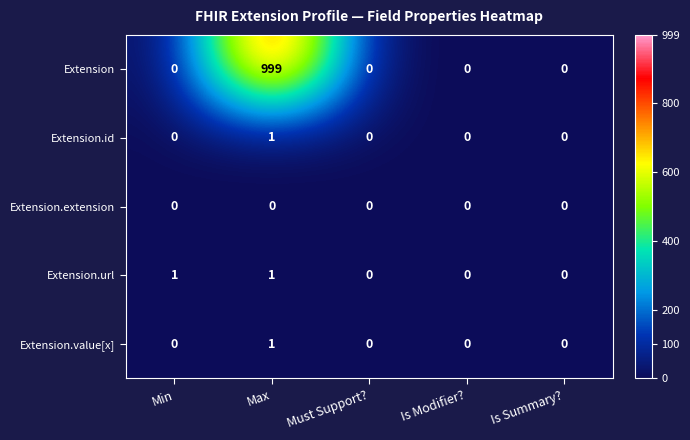

Count the number of categories in the chart.

5